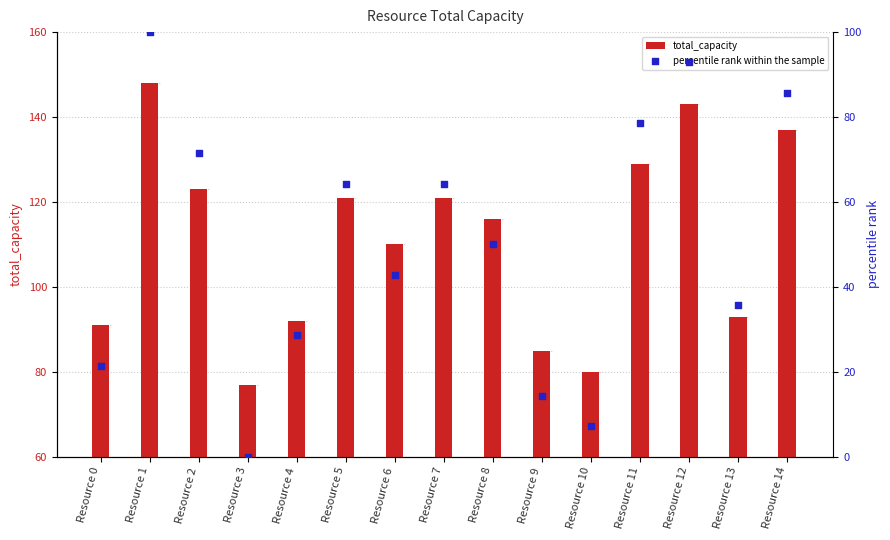

Which series reaches the minimum Y coordinate?

percentile rank within the sample